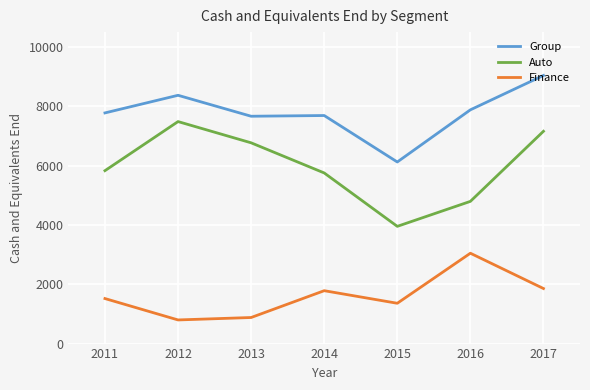

List the series in order of their overall mean, lowest first.

Finance, Auto, Group